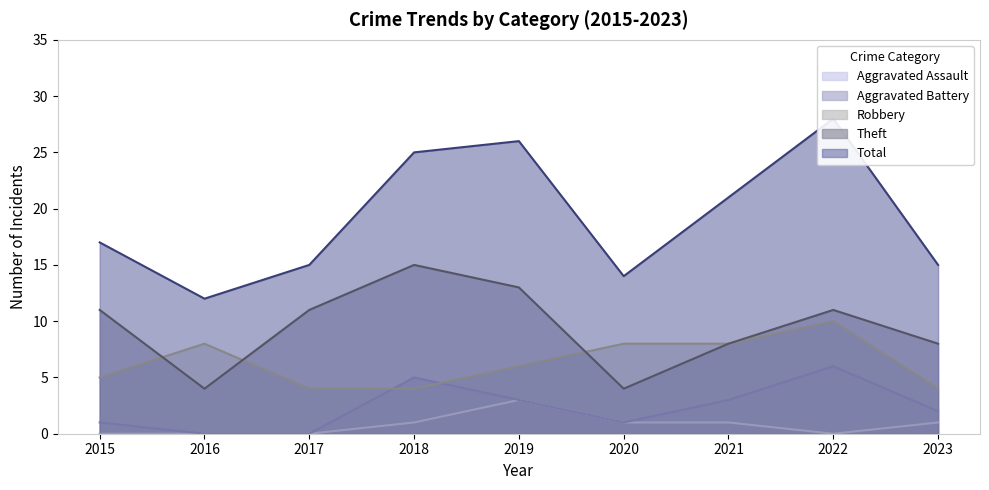

What is the difference between the maximum and minimum values in the Aggravated Assault series?

3